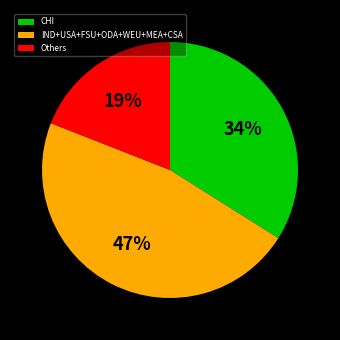

Is the sum of IND+USA+FSU+ODA+WEU+MEA+CSA and Others greater than half?

Yes